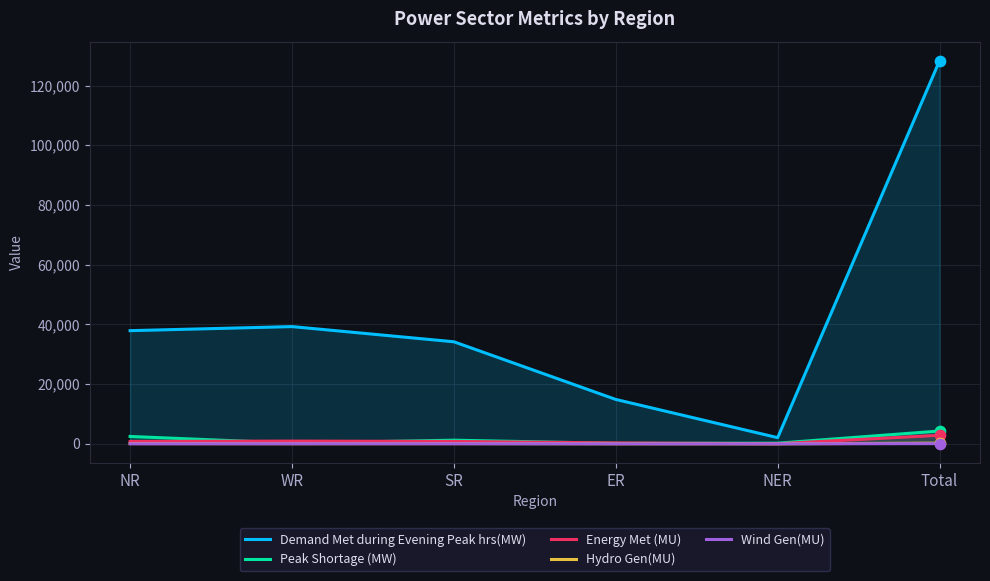

At how many categories does at least one series exceed 13826?

5